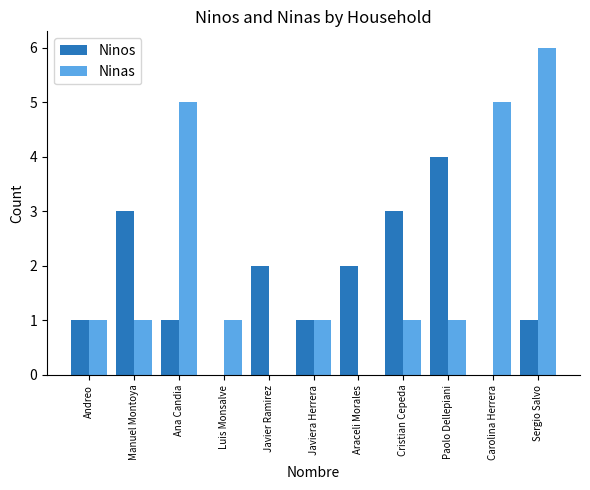

Reading left to right, extract all data points from this chart.

Ninos: Andreo=1	Manuel Montoya=3	Ana Candia=1	Luis Monsalve=0	Javier Ramirez=2	Javiera Herrera=1	Araceli Morales=2	Cristian Cepeda=3	Paolo Dellepiani=4	Carolina Herrera=0	Sergio Salvo=1
Ninas: Andreo=1	Manuel Montoya=1	Ana Candia=5	Luis Monsalve=1	Javier Ramirez=0	Javiera Herrera=1	Araceli Morales=0	Cristian Cepeda=1	Paolo Dellepiani=1	Carolina Herrera=5	Sergio Salvo=6